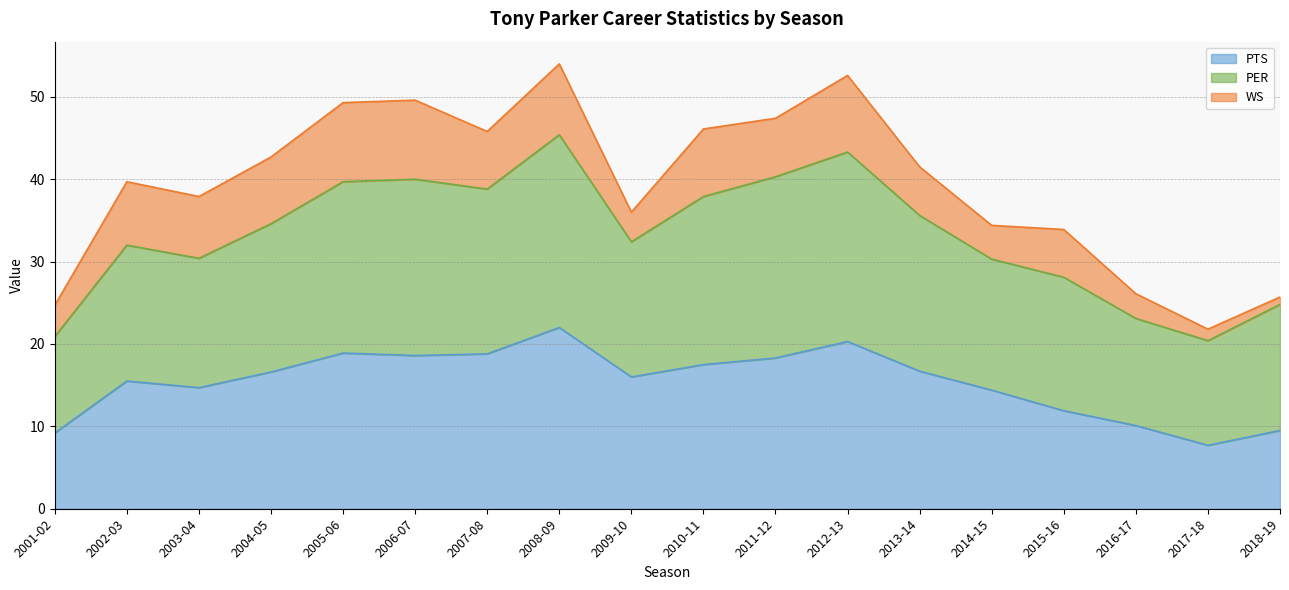

What is the maximum value for PTS?

22.0